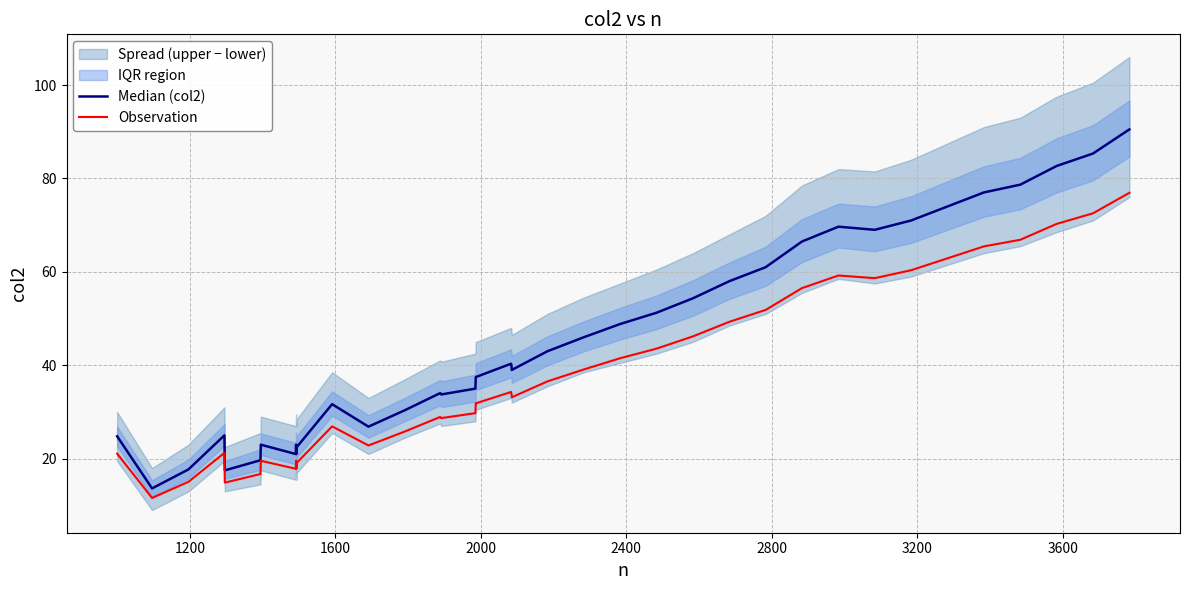

In Median (col2), how many points are lower than both neighbors (excluding endpoints)?

8